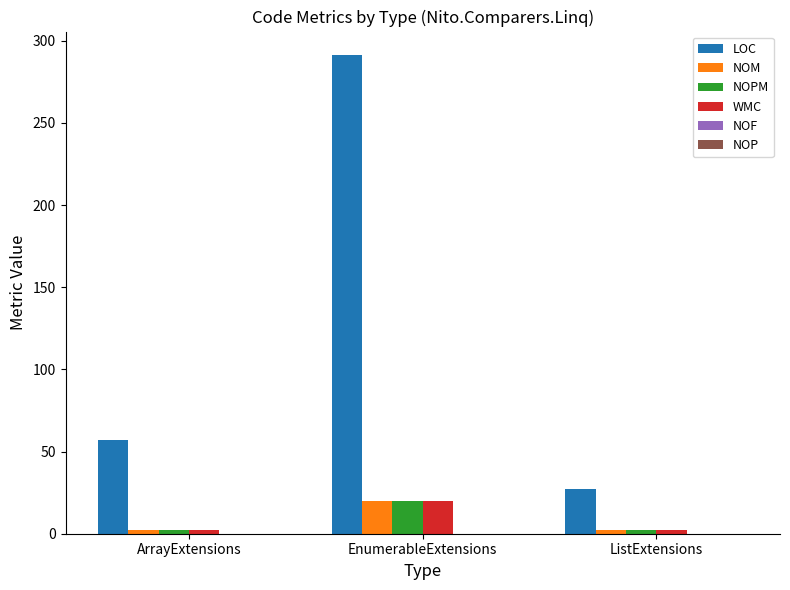

What is the average value of the NOM series?

8